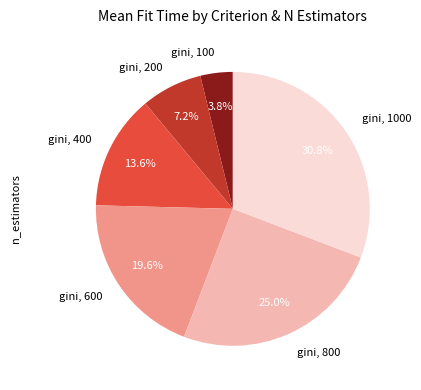

Rank the categories by value from highest to lowest.

gini, 1000, gini, 800, gini, 600, gini, 400, gini, 200, gini, 100